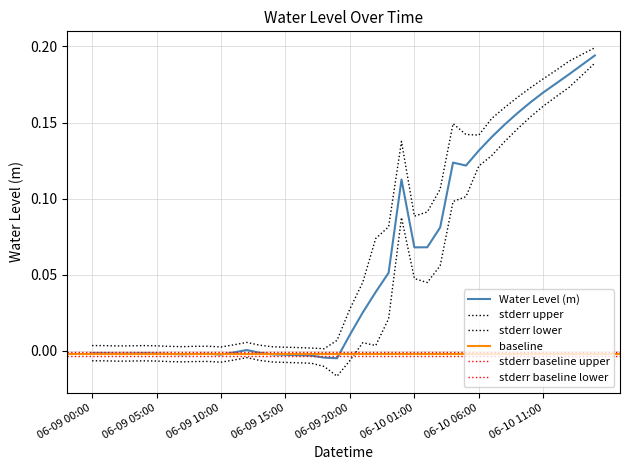

At which label does the data first exceed 0?

2023-06-09 12:00